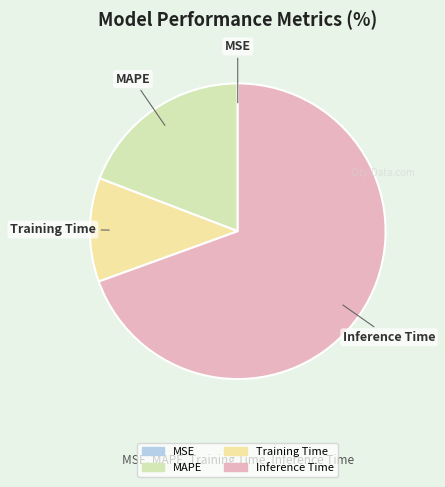

Between MAPE and Training Time, which is larger?

MAPE